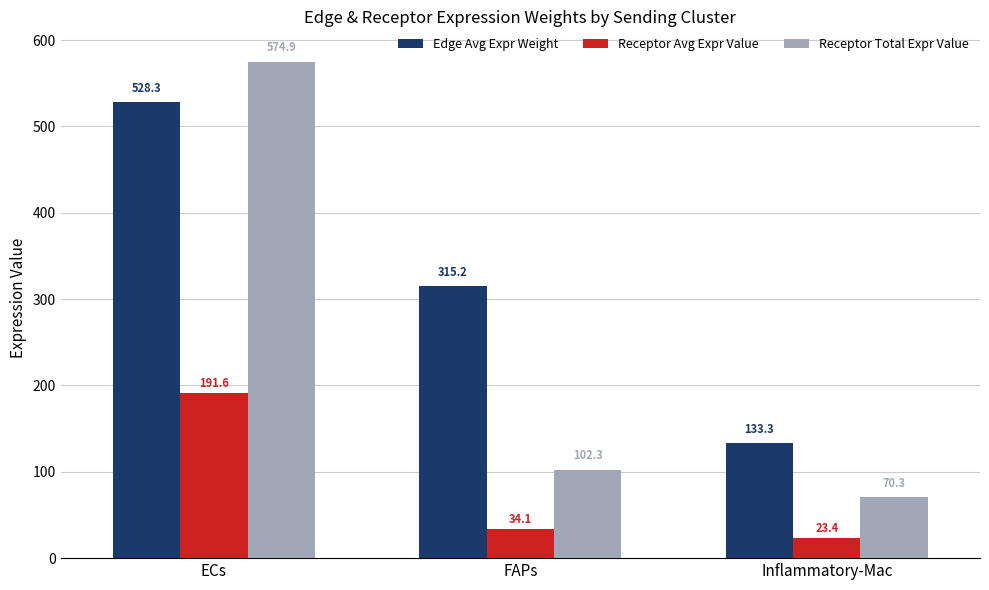

What is the difference between the maximum and minimum values in the Receptor Avg Expr Value series?

168.2